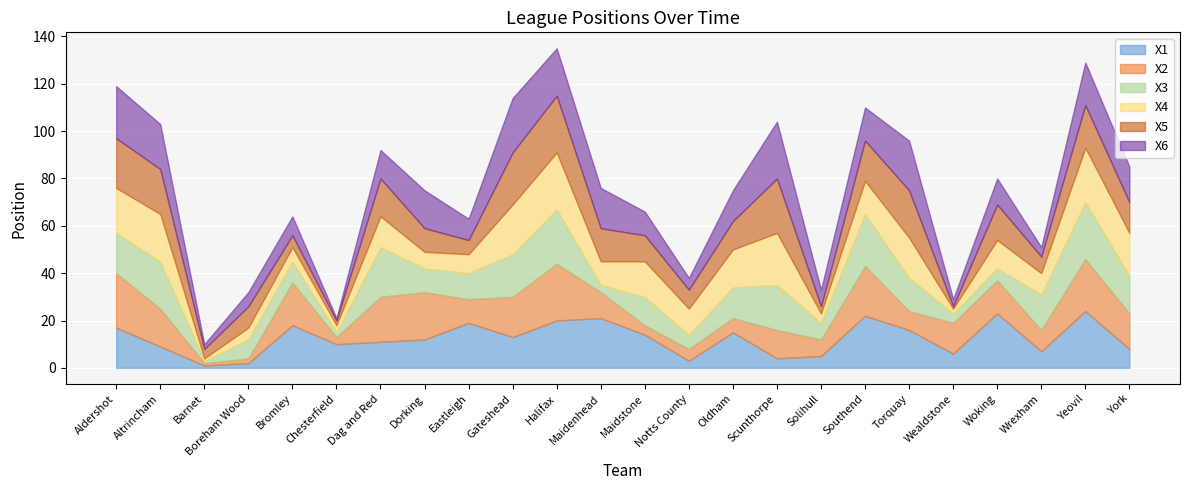

What is the total value across all series at Notts County?

38